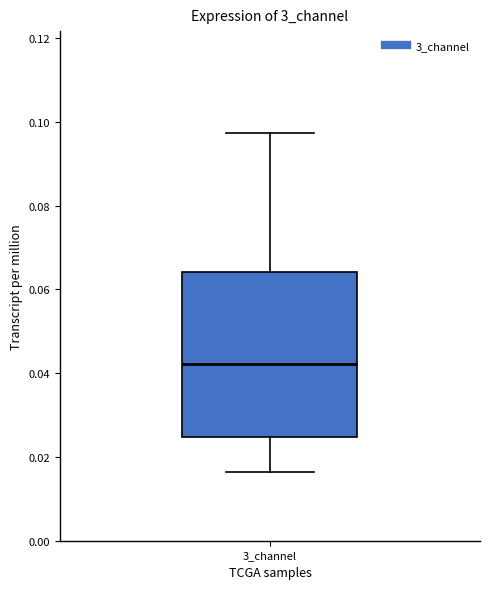

Read this box plot against the y-axis: the position of the median line, the range covered by the box, and the ends of both whiskers. The values are not printed on the chart, so give them approximately, as read against the axis.

median 0.042, box 0.024 to 0.064, whiskers 0.016 to 0.098